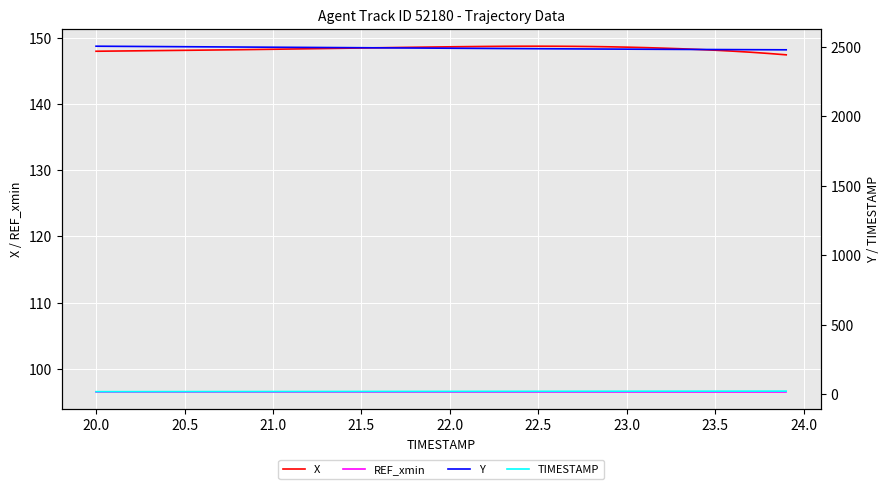

True or false: X and REF_xmin cross at least once.

False